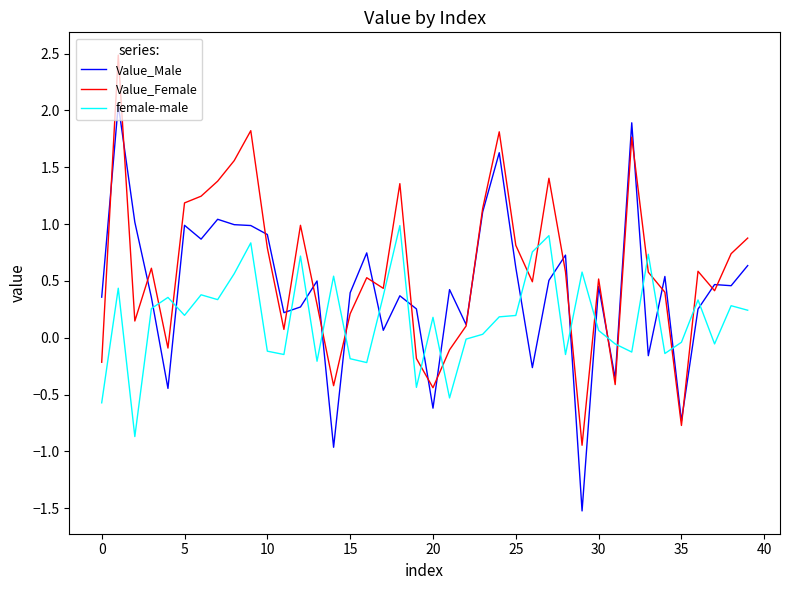

List the series in order of their peak value, highest first.

Value_Female, Value_Male, female-male